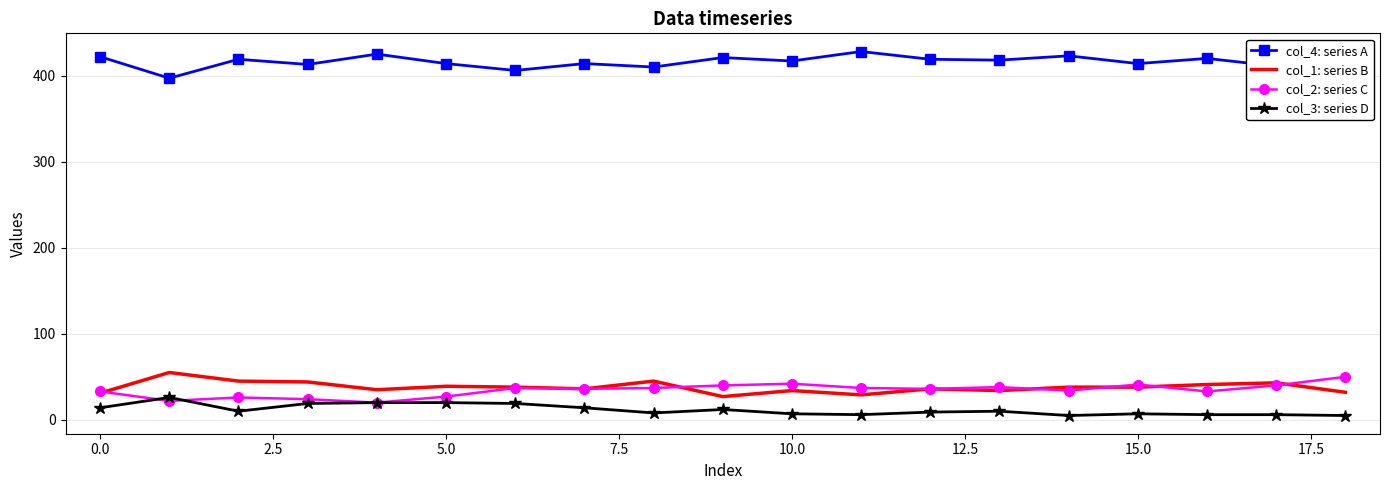

True or false: col_3: series D and col_4: series A cross at least once.

False